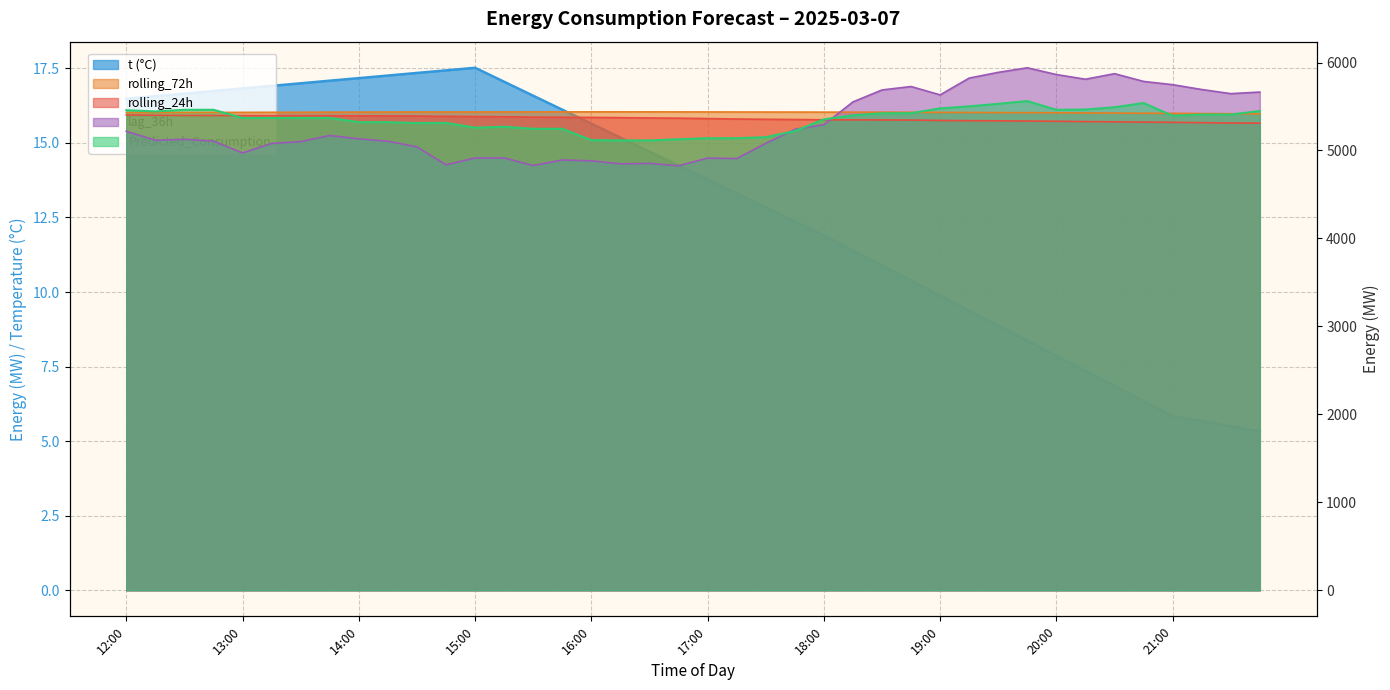

Reading left to right, extract all data points from this chart.

t: 16.5	16.6	16.7	16.7	16.8	16.9	17.0	17.1	17.2	17.3	17.3	17.4	17.5	17.1	16.6	16.1	15.6	15.2	14.7	14.2	13.8	13.3	12.8	12.4	11.9	11.4	10.9	10.4	9.9	9.4	8.9	8.4	7.9	7.4	6.8	6.3	5.8	5.7	5.5	5.3
rolling_24h: 5403.7	5400.5	5398.7	5398.6	5396.9	5396.1	5395.8	5395.3	5393.7	5393.1	5391.3	5388.0	5385.7	5383.2	5379.2	5377.4	5375.8	5373.0	5369.5	5367.0	5362.6	5357.5	5354.5	5352.0	5348.7	5347.6	5346.8	5345.2	5341.3	5338.8	5337.2	5334.7	5332.0	5328.2	5325.8	5322.4	5320.0	5316.3	5312.2	5310.9
rolling_72h: 5430.6	5431.1	5431.8	5432.4	5433.1	5433.8	5434.8	5435.5	5436.5	5437.1	5437.8	5437.8	5438.1	5438.3	5438.4	5438.7	5439.0	5439.0	5438.8	5438.4	5438.0	5437.3	5436.8	5436.7	5435.9	5435.4	5435.1	5434.4	5432.9	5431.9	5430.8	5429.8	5428.6	5426.9	5425.4	5423.5	5421.8	5419.8	5418.2	5416.5
lag_36h: 5218.0	5116.0	5127.0	5106.0	4972.0	5080.0	5101.0	5170.0	5132.0	5105.0	5041.0	4837.0	4915.0	4915.0	4829.0	4892.0	4882.0	4848.0	4853.0	4826.0	4913.0	4908.0	5081.0	5240.0	5293.0	5552.0	5688.0	5727.0	5632.0	5823.0	5888.0	5940.0	5863.0	5810.0	5873.0	5785.0	5748.0	5693.0	5646.0	5664.0
Predicted_Consumption: 5457.5	5443.9	5462.4	5462.4	5369.9	5369.9	5369.9	5369.9	5321.7	5321.7	5311.8	5313.3	5259.7	5269.6	5246.4	5246.4	5117.7	5114.2	5114.2	5127.5	5139.4	5139.4	5151.1	5220.9	5353.0	5399.9	5422.4	5424.2	5478.5	5501.7	5530.5	5561.5	5462.0	5465.9	5491.3	5539.3	5394.4	5408.4	5408.4	5448.8